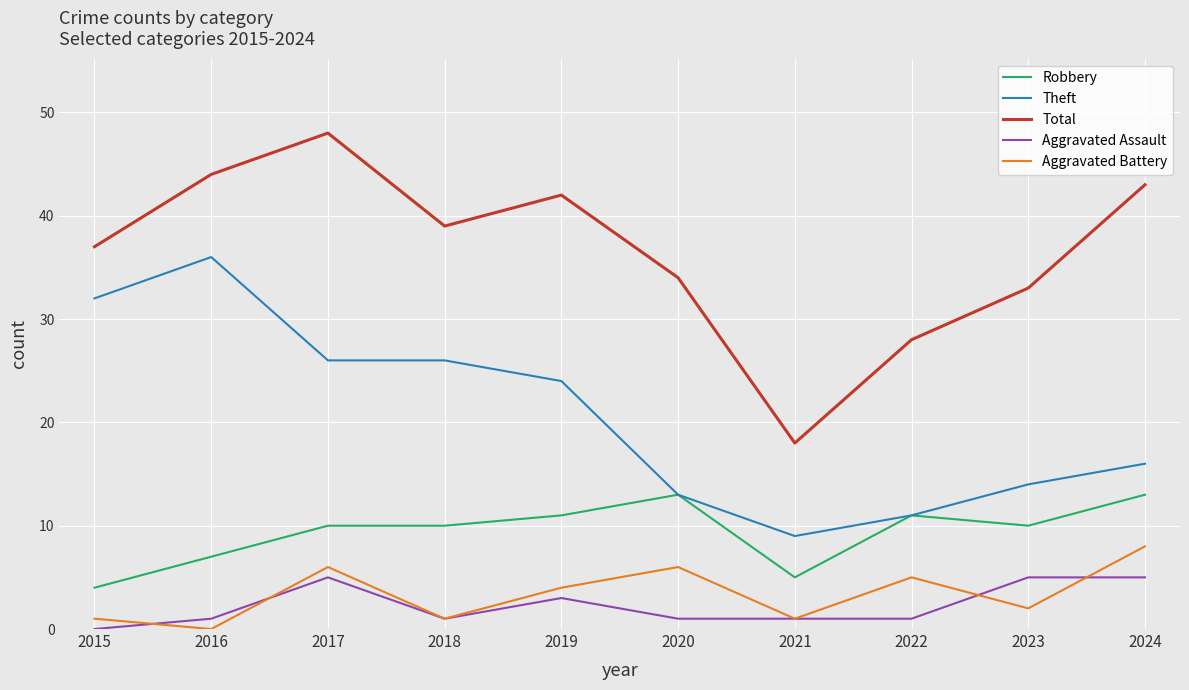

Reading left to right, transcribe all the data shown in this chart.

Robbery: 2015=4	2016=7	2017=10	2018=10	2019=11	2020=13	2021=5	2022=11	2023=10	2024=13
Theft: 2015=32	2016=36	2017=26	2018=26	2019=24	2020=13	2021=9	2022=11	2023=14	2024=16
Total: 2015=37	2016=44	2017=48	2018=39	2019=42	2020=34	2021=18	2022=28	2023=33	2024=43
Aggravated Assault: 2015=0	2016=1	2017=5	2018=1	2019=3	2020=1	2021=1	2022=1	2023=5	2024=5
Aggravated Battery: 2015=1	2016=0	2017=6	2018=1	2019=4	2020=6	2021=1	2022=5	2023=2	2024=8